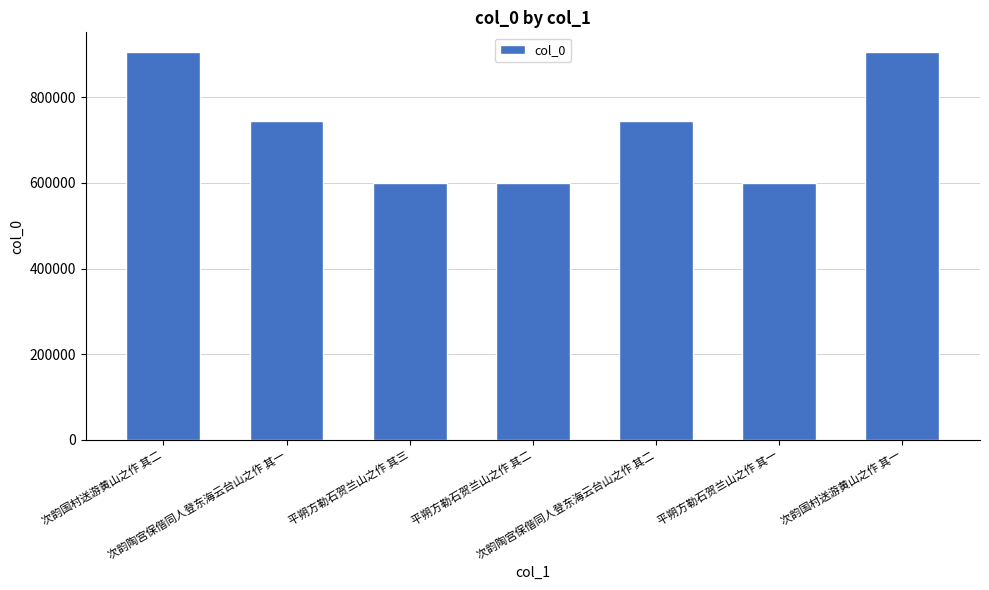

What is the value of the 6th bar from the left?

600938